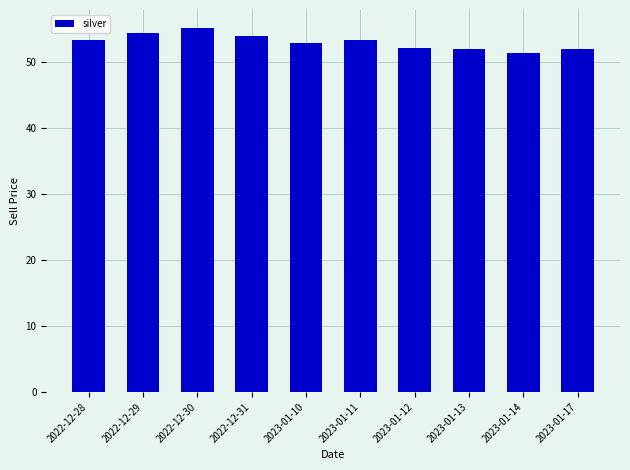

What is the approximate value at 2022-12-29?

54.4